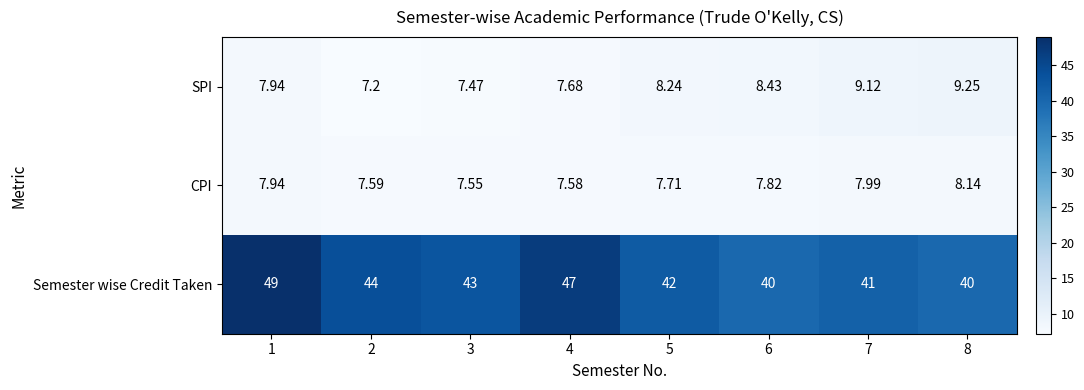

Rank the series at 7 from highest to lowest value.

Semester wise Credit Taken, SPI, CPI